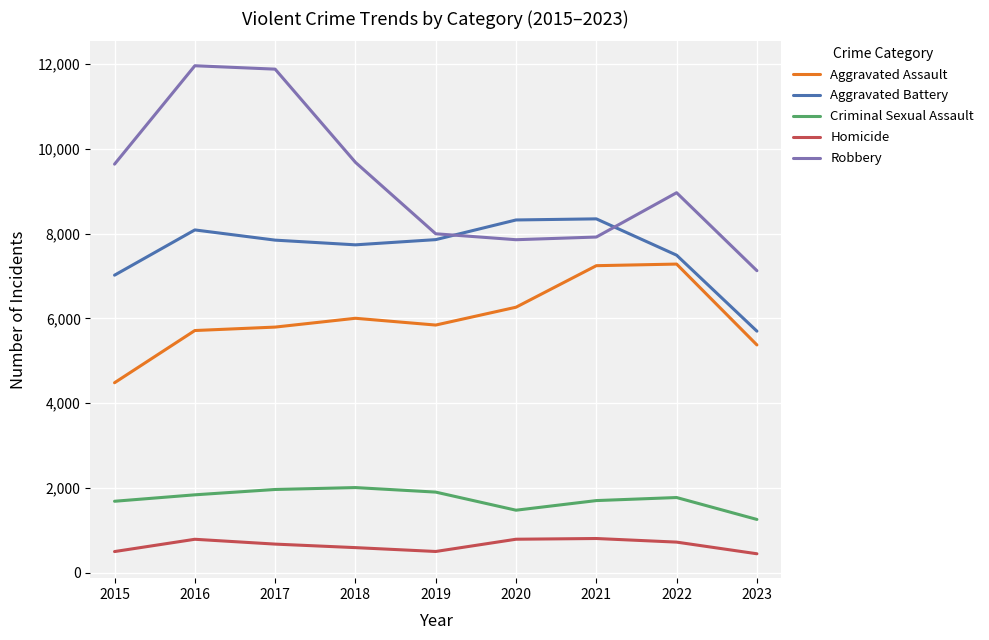

True or false: Criminal Sexual Assault and Aggravated Battery intersect in this chart.

False